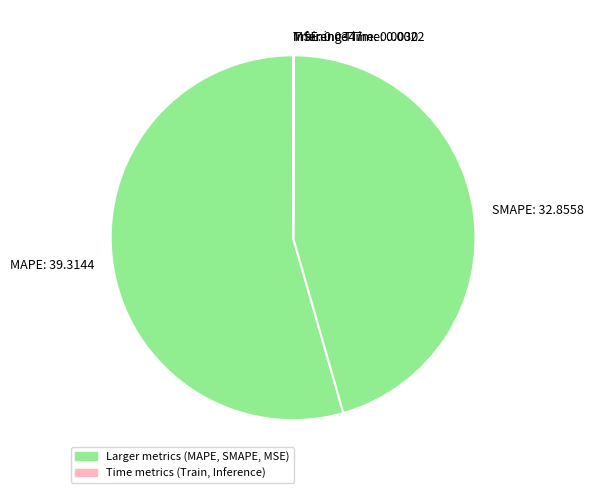

Is MAPE the majority of the pie?

Yes